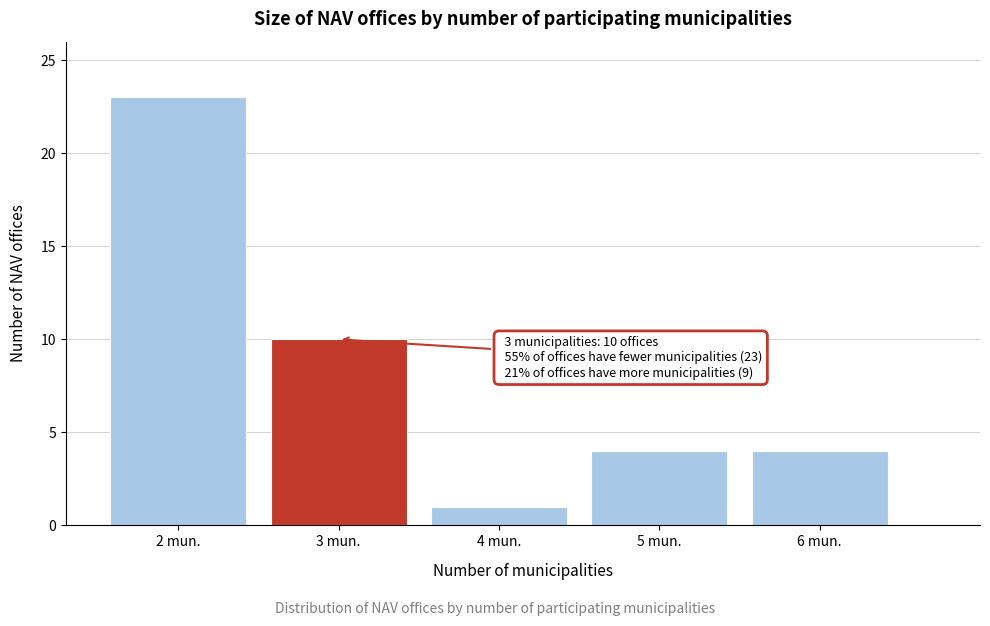

Reading left to right, list all the values displayed in this chart.

23	10	1	4	4